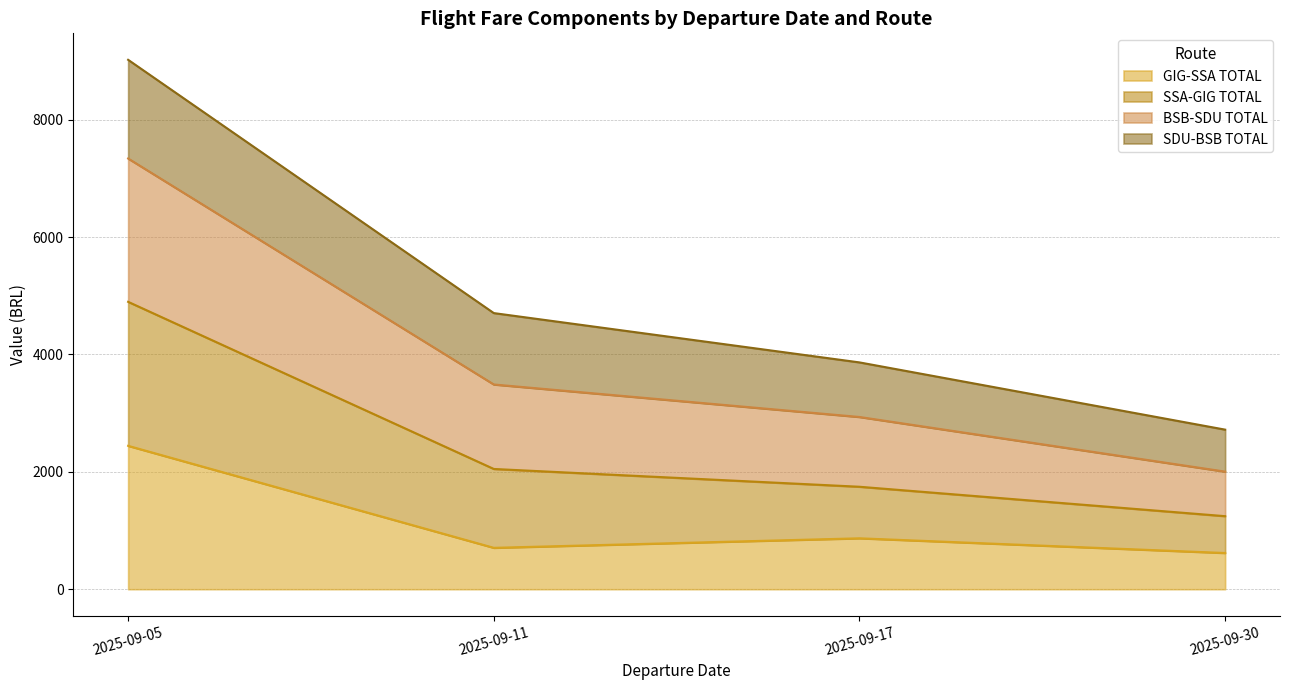

What is the value of the BSB-SDU TOTAL point at the 4th from the left?

2003.6